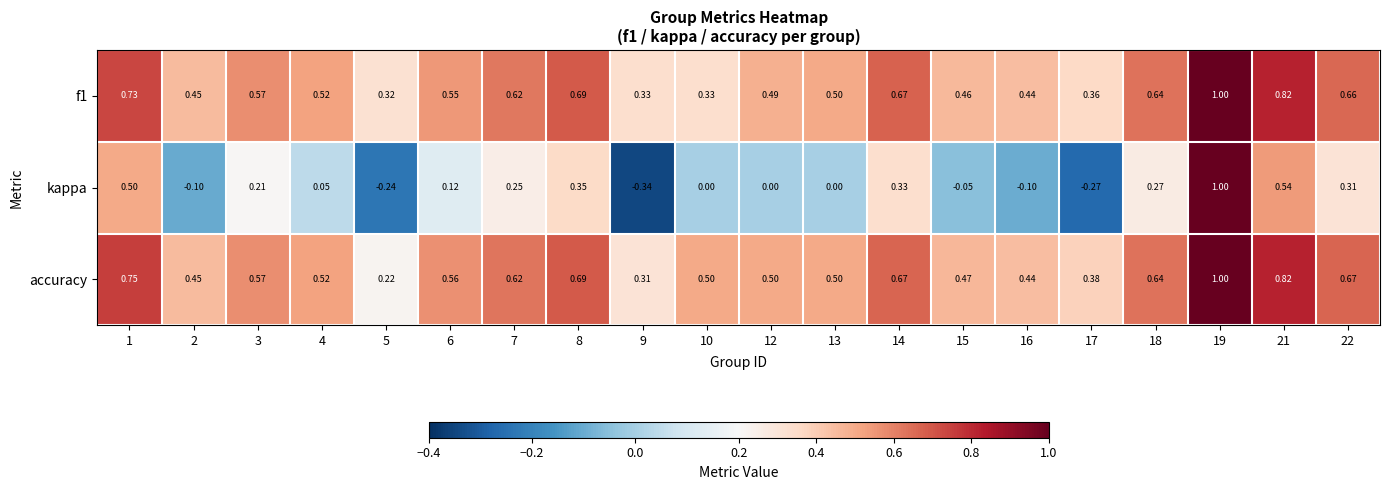

Which series has the widest spread of values?

kappa